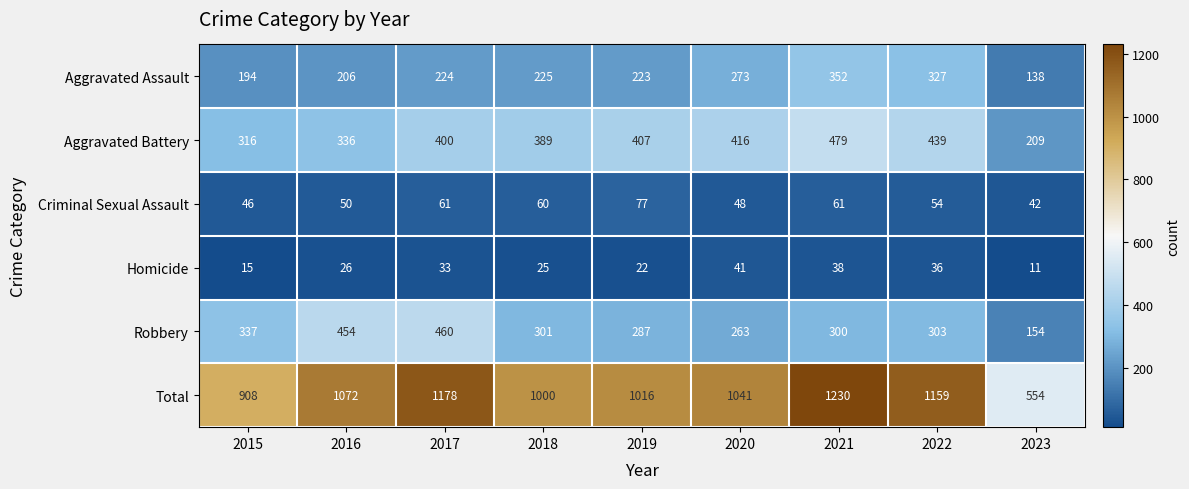

What is the approximate value of Robbery at 2015?

337